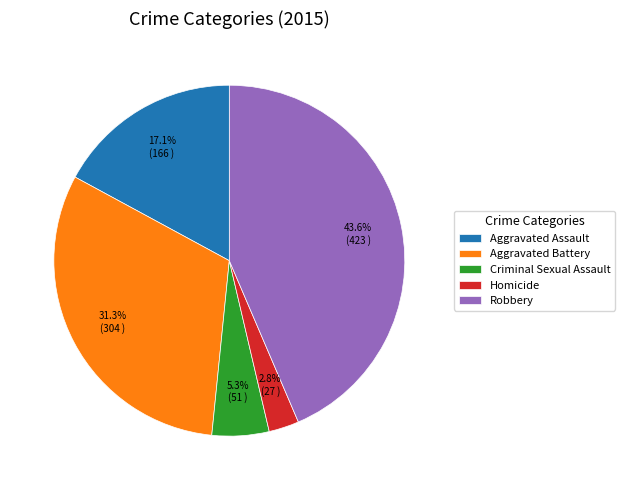

Between Aggravated Battery and Robbery, which is larger?

Robbery